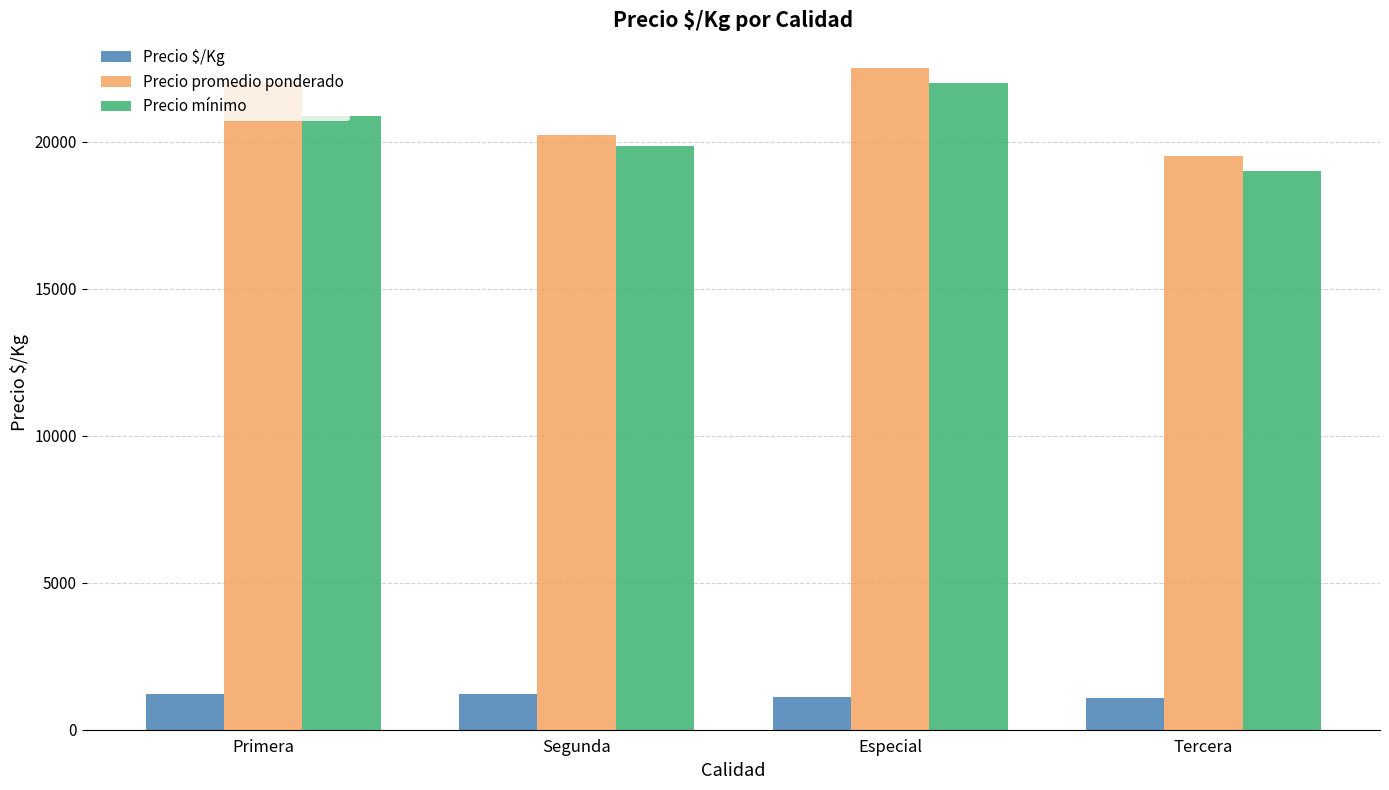

Rank the series at Primera from lowest to highest value.

Precio $/Kg, Precio mínimo, Precio promedio ponderado